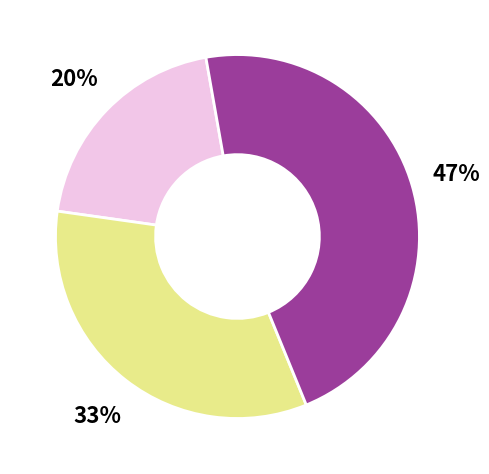

To the nearest percent, what is the average slice percentage?

33%